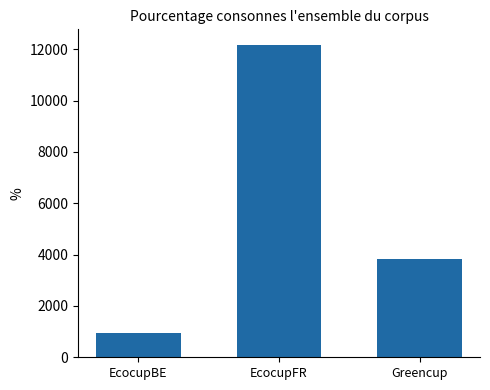

How many data points does each series have?

3